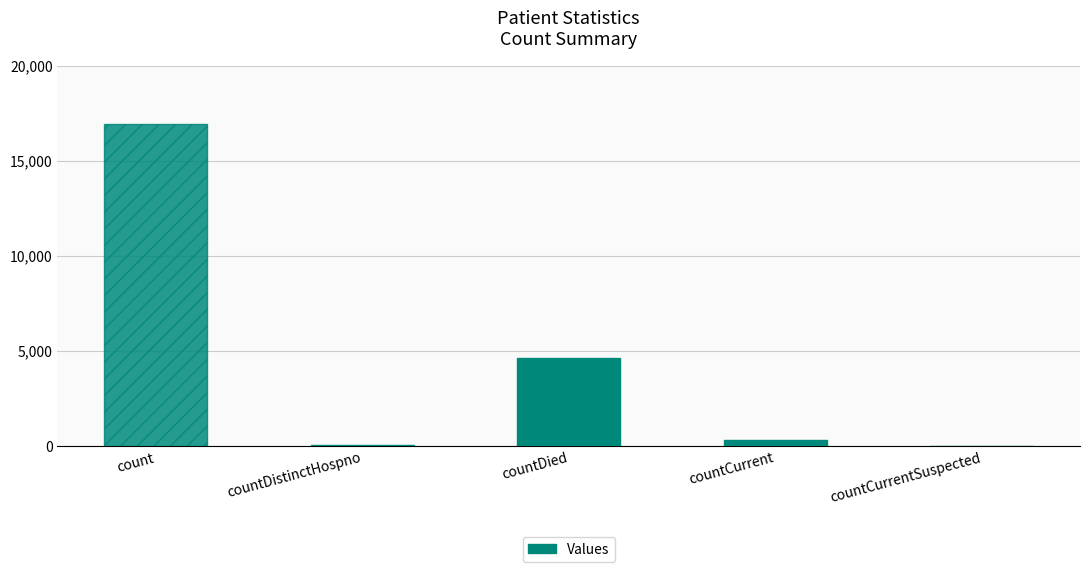

What is the change in value from countDistinctHospno to countCurrentSuspected?

-75